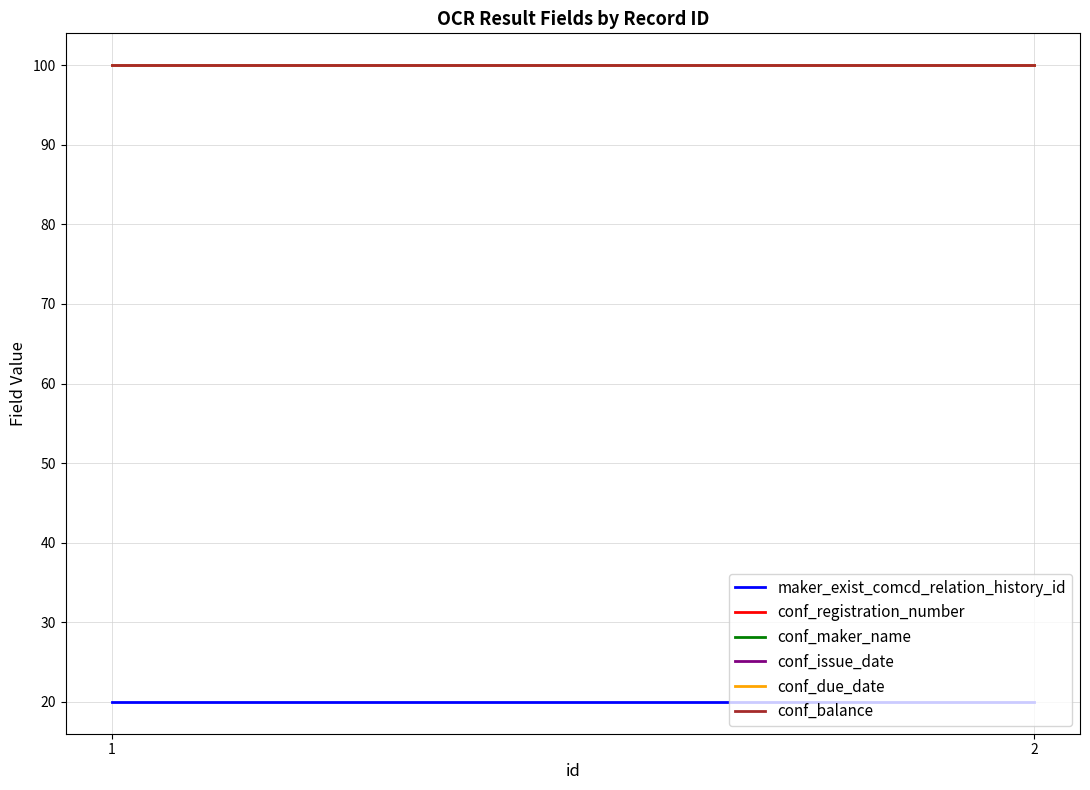

What is the difference between the highest and lowest values at 1?

80